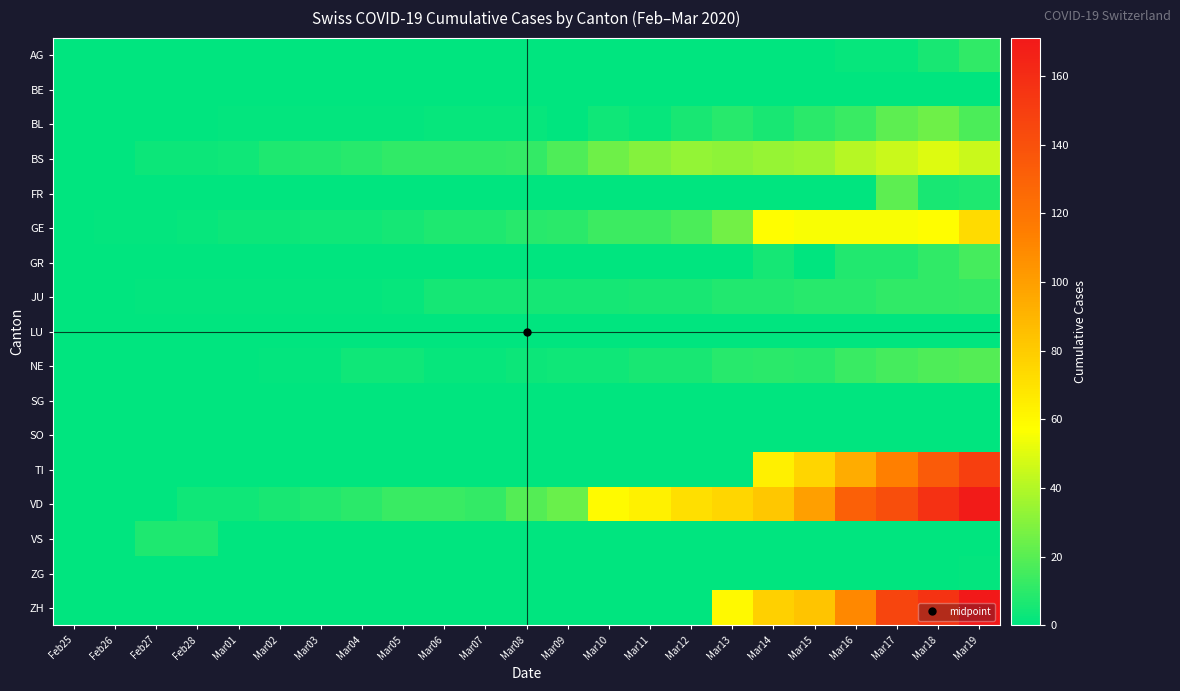

Which label corresponds to the smallest value in the chart?

Feb25